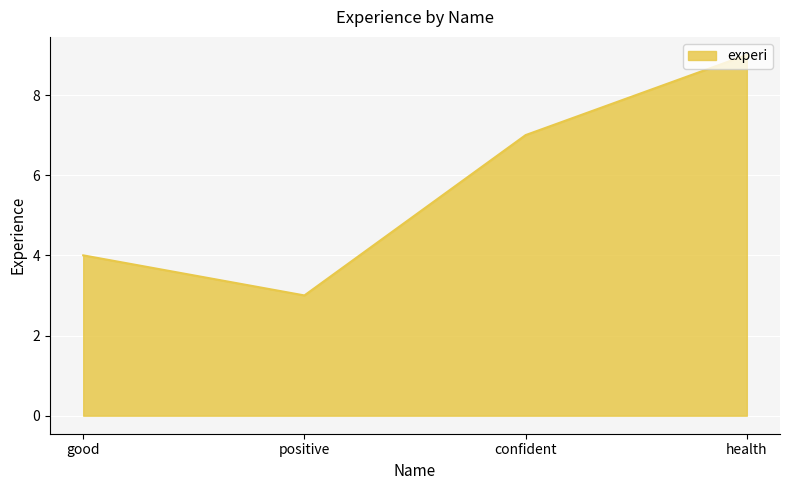

Does the chart display data point markers on the line(s)?

No